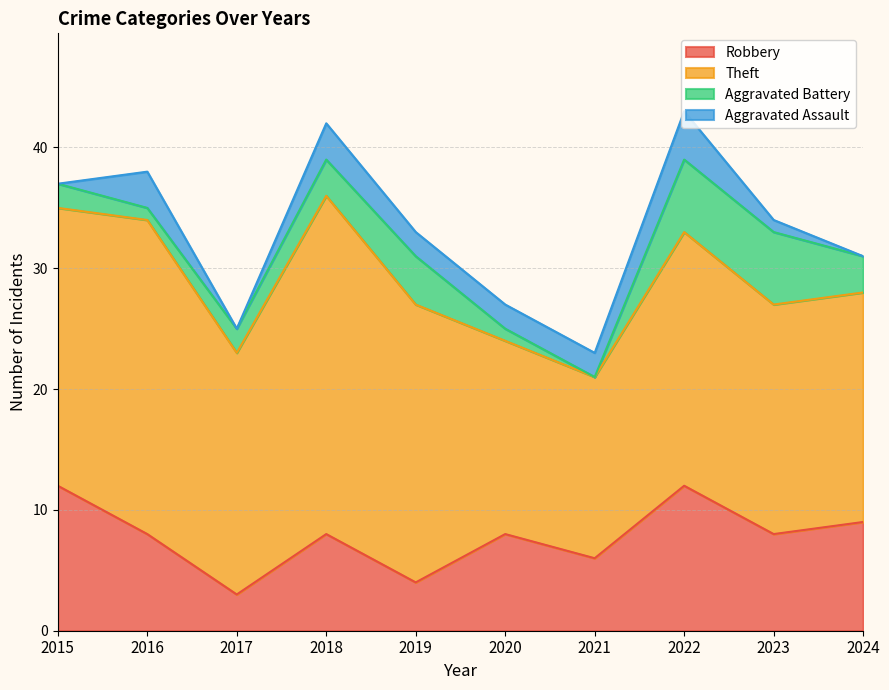

What is the value of the Theft point at the 1st from the left?

23